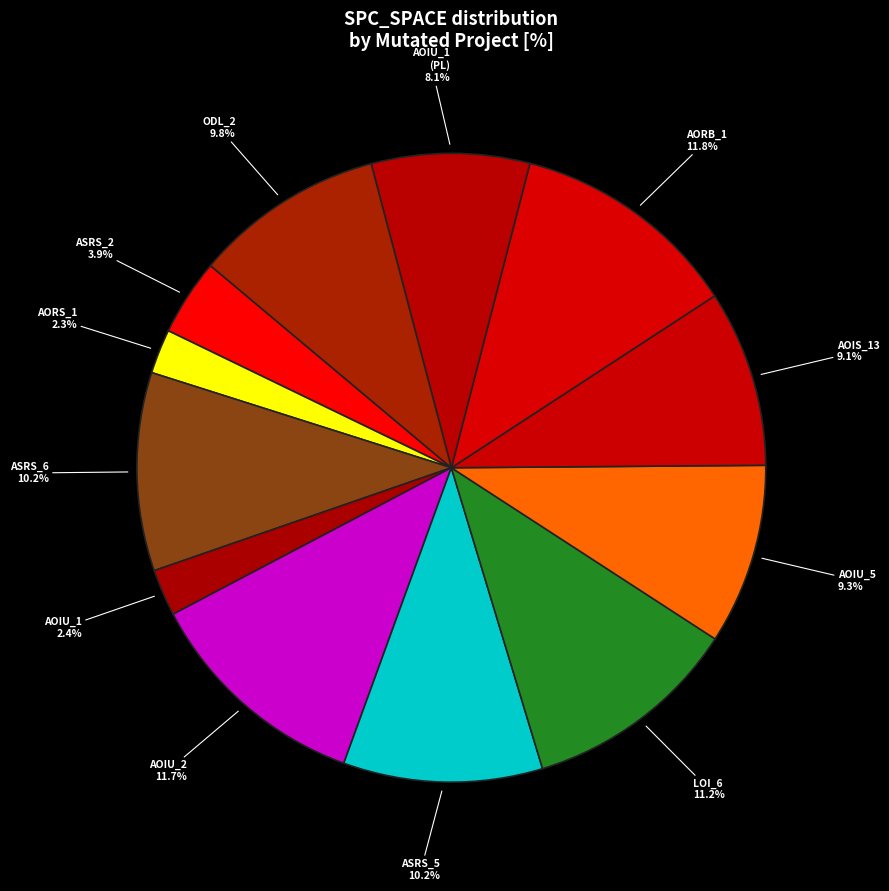

How many slices are in this pie chart?

12